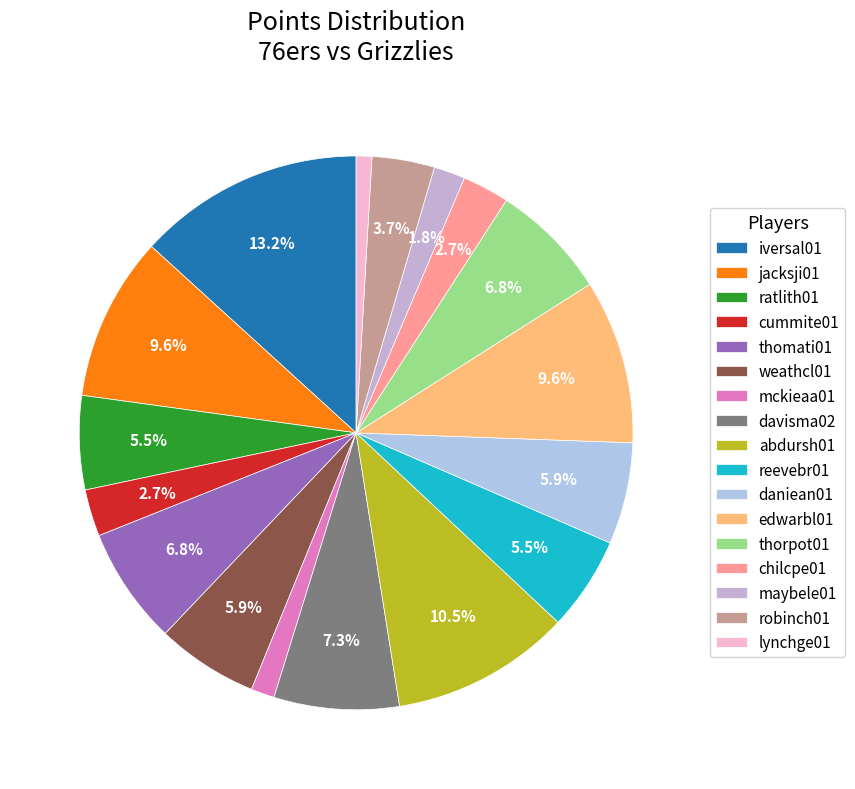

Does weathcl01 represent more than half of the total?

No